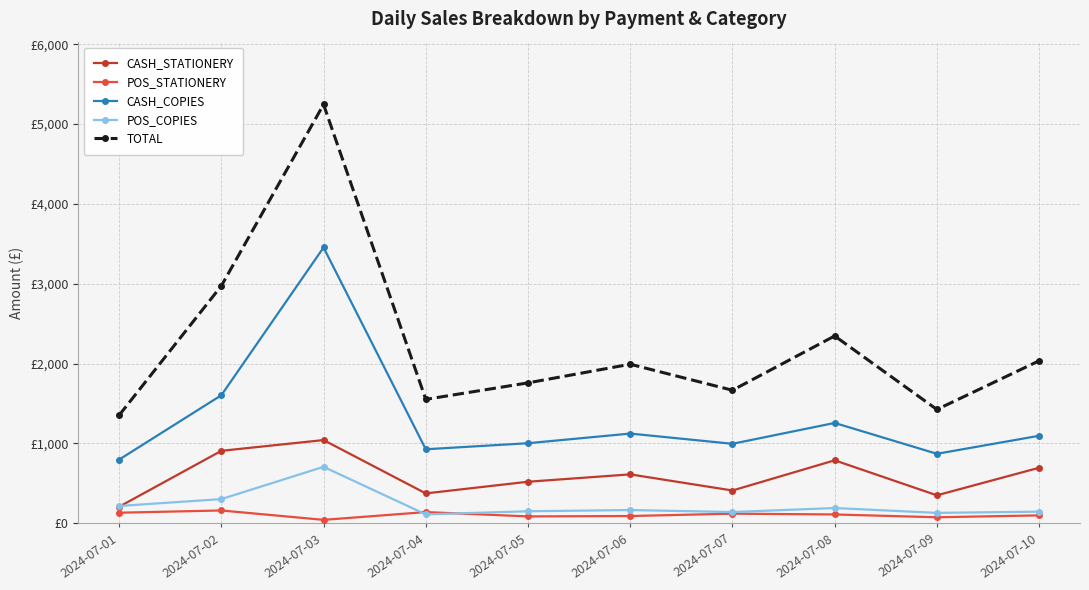

Which series has the widest spread of values?

TOTAL